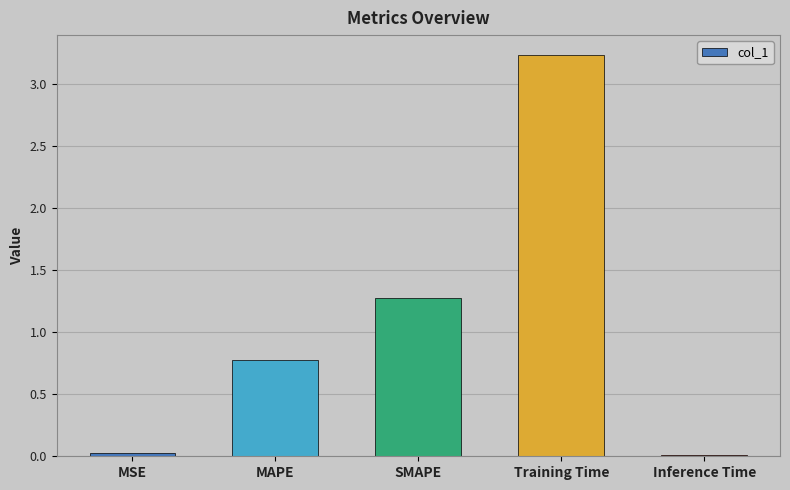

The value at MAPE is 0.4. True or false?

False